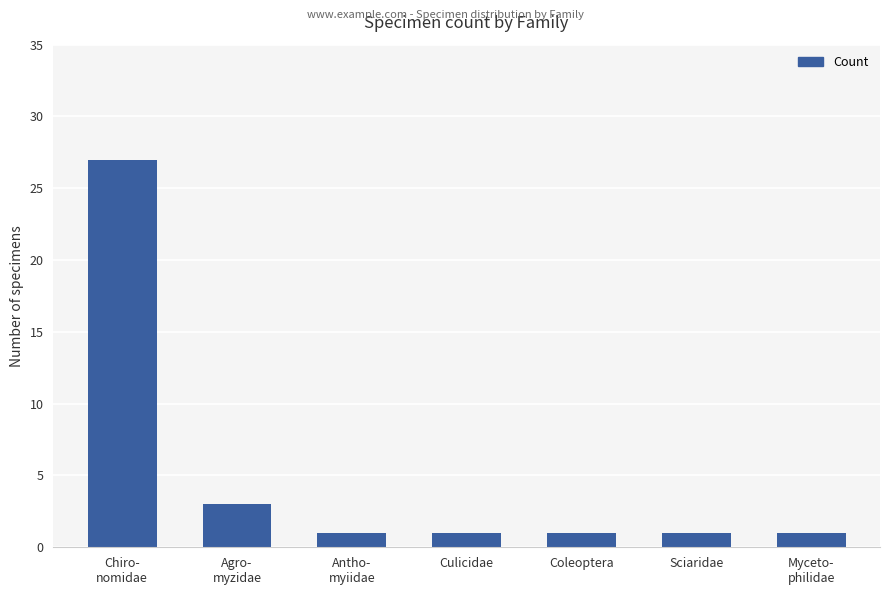

What is the average value?

5